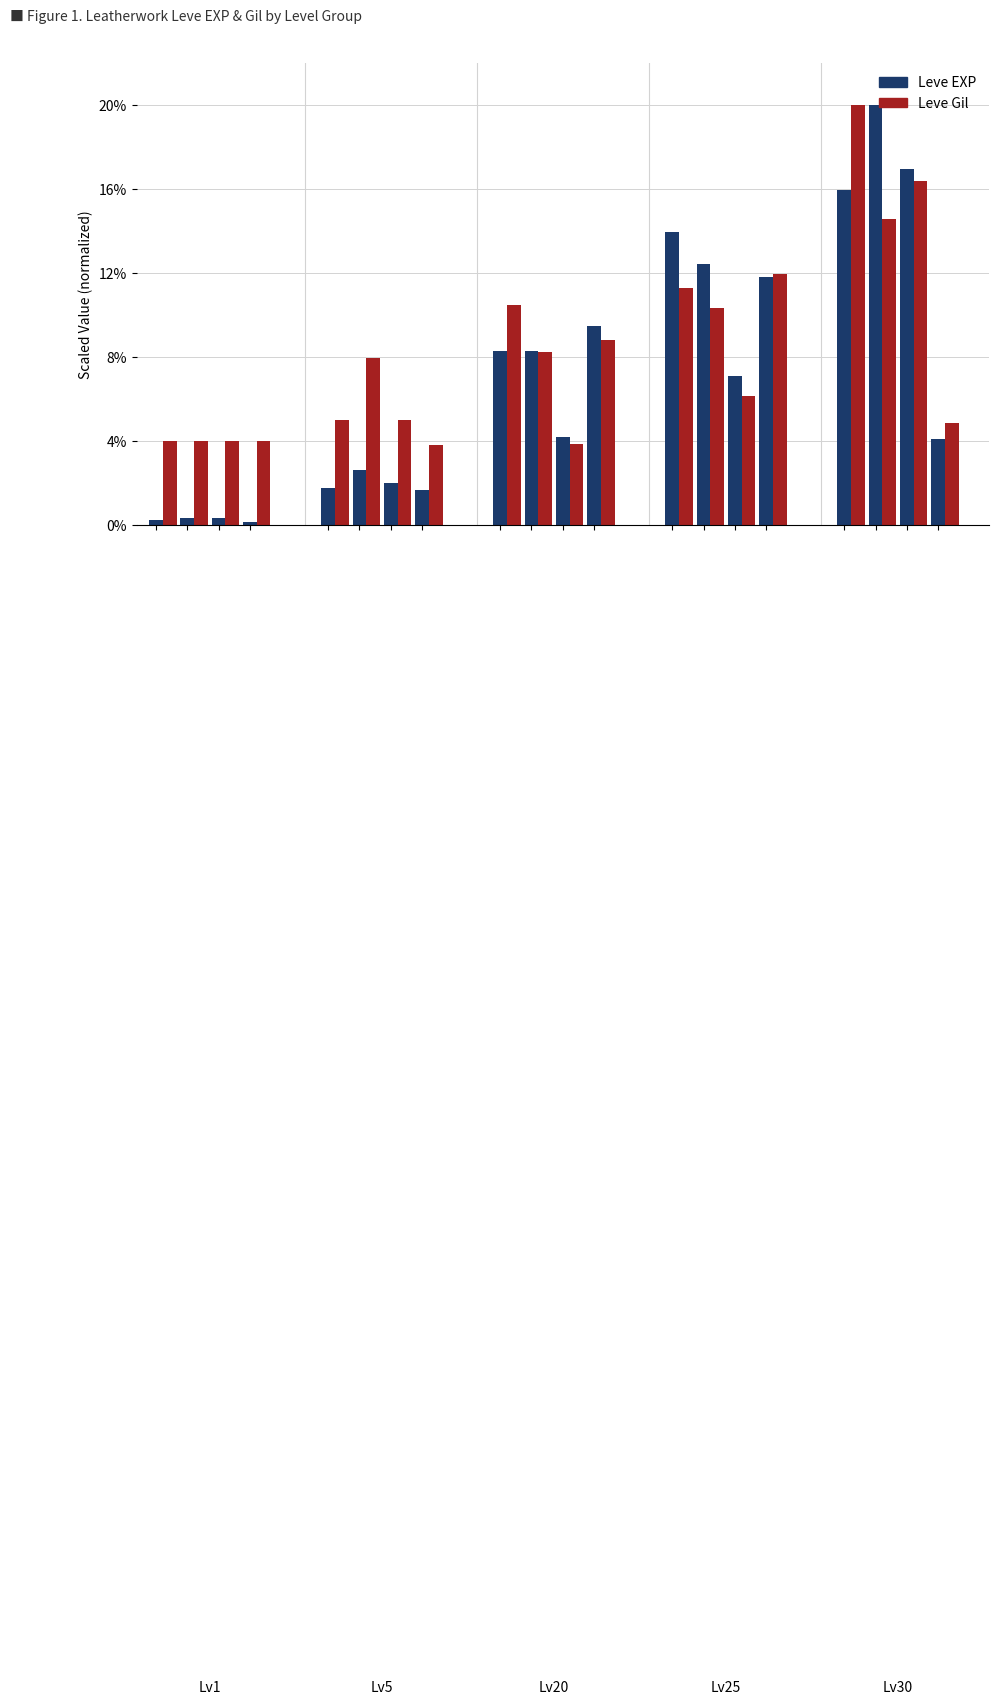

At how many categories does at least one series exceed 10?

7